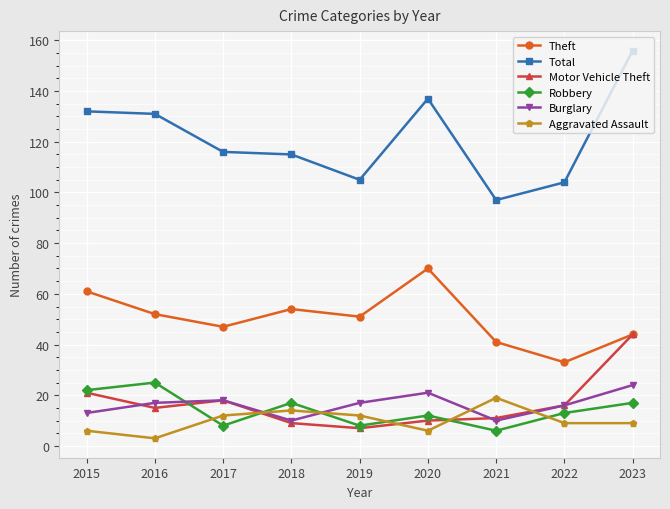

At which category does Motor Vehicle Theft reach its first local valley?

2016